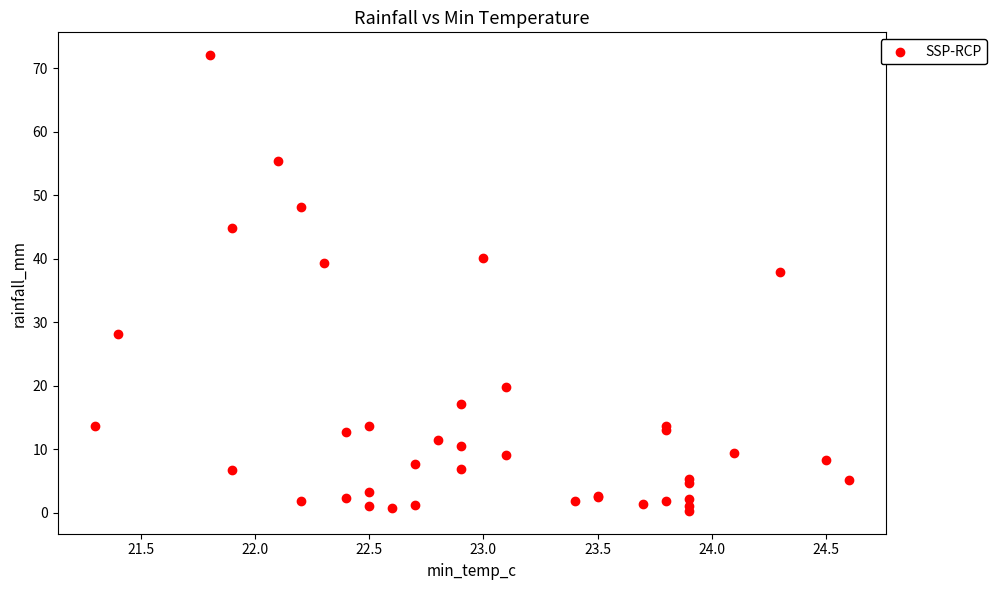

What Y value in the scatter plot is closest to 36?

38.0